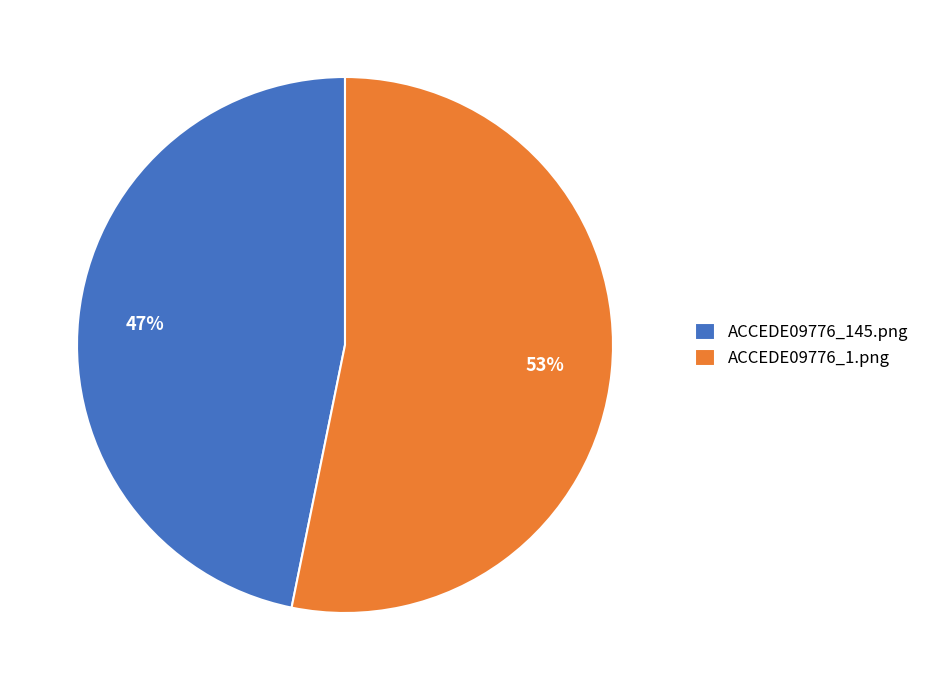

To the nearest percent, what is the combined percentage of ACCEDE09776_1.png and ACCEDE09776_145.png?

100%